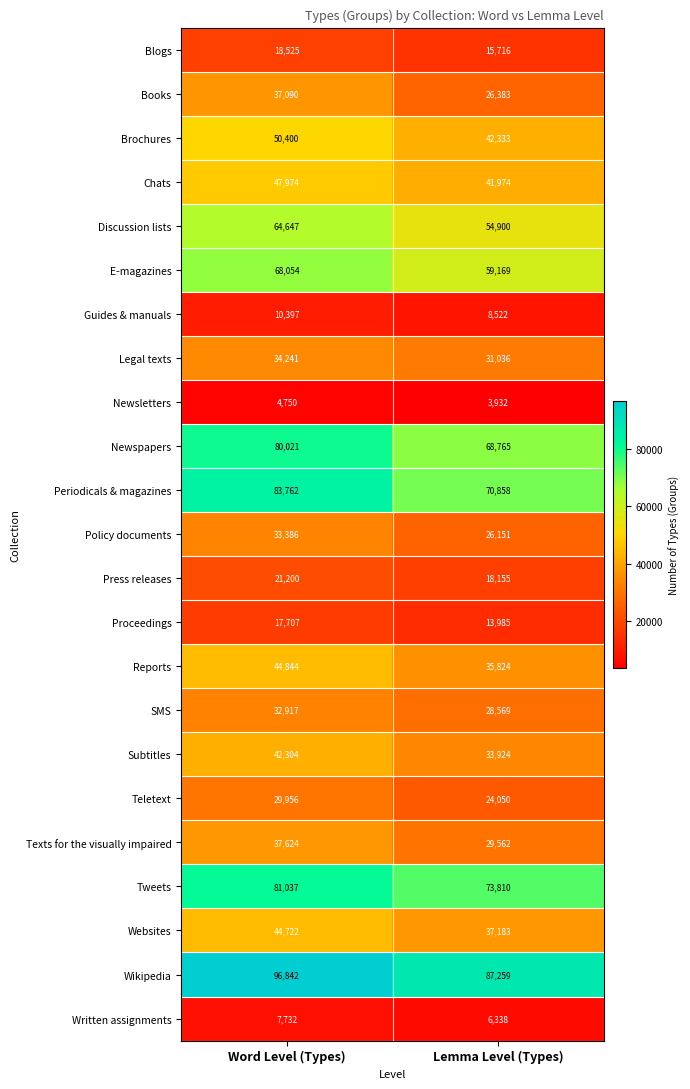

List the series in order of their peak value, lowest first.

Newsletters, Written assignments, Guides & manuals, Proceedings, Blogs, Press releases, Teletext, SMS, Policy documents, Legal texts, Books, Texts for the visually impaired, Subtitles, Websites, Reports, Chats, Brochures, Discussion lists, E-magazines, Newspapers, Tweets, Periodicals & magazines, Wikipedia